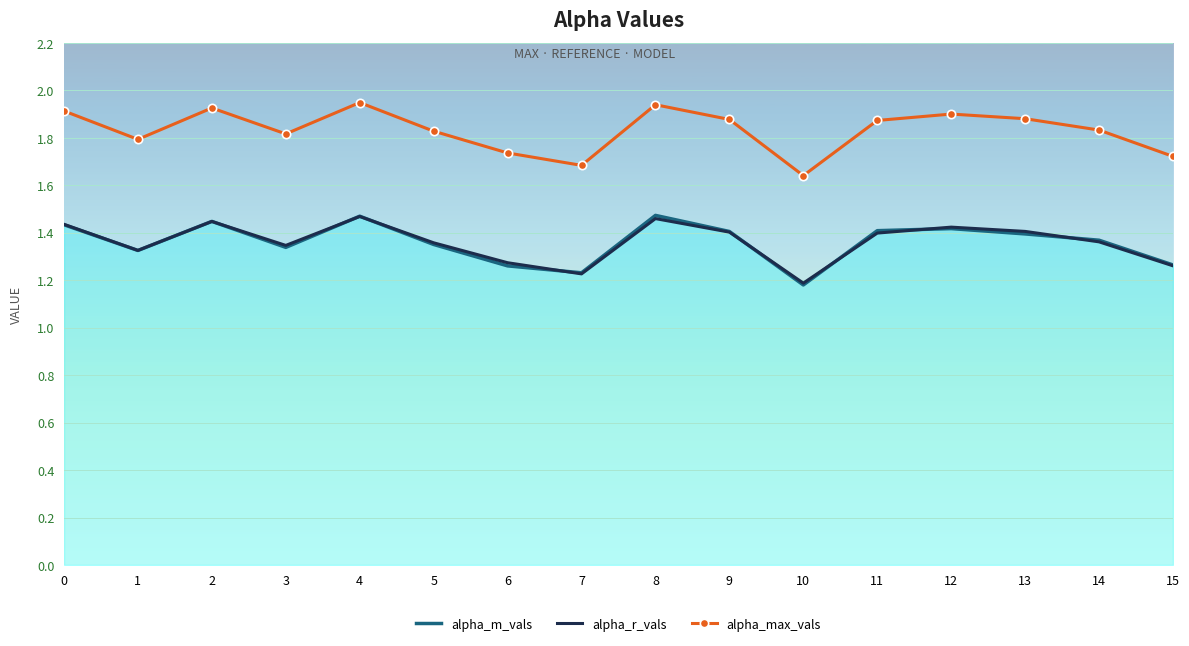

Between 1 and 8, which series saw the biggest shift?

alpha_m_vals